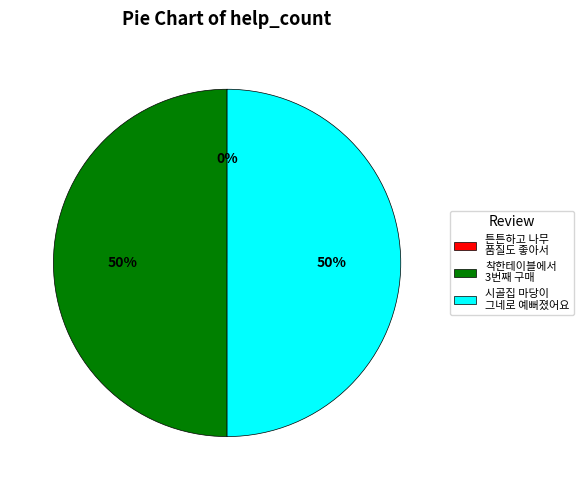

The 착한테이블에서 3번째 구매 slice represents 57% of the pie. True or false?

False